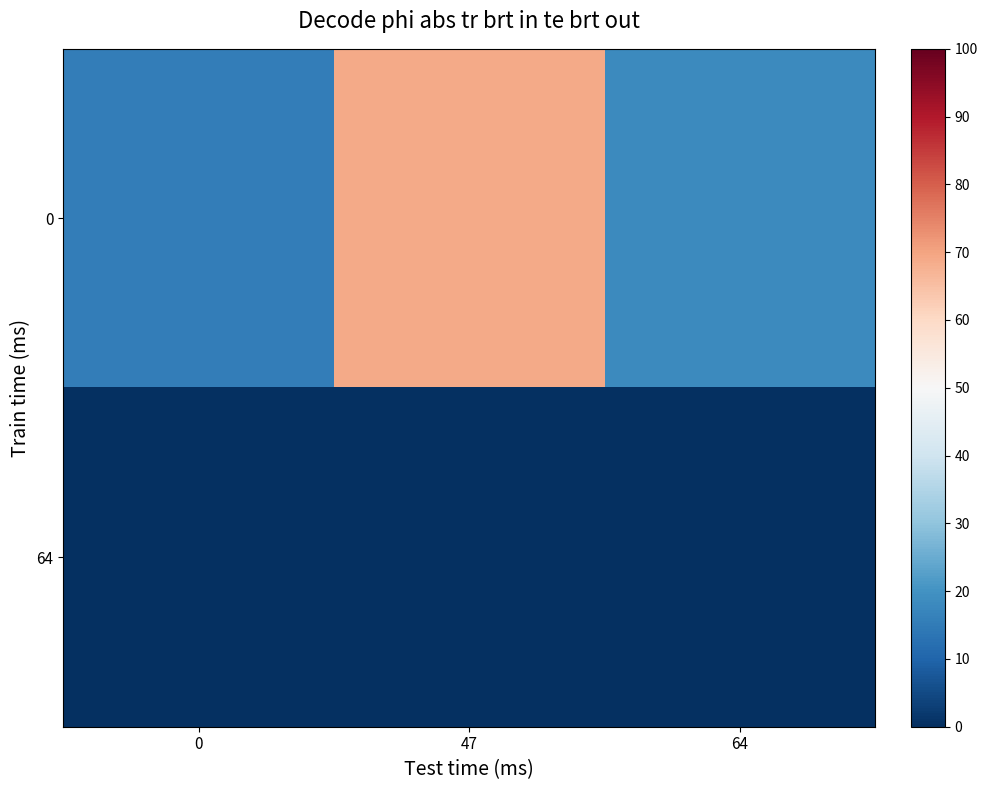

Between 0 and 64, which is larger?

64